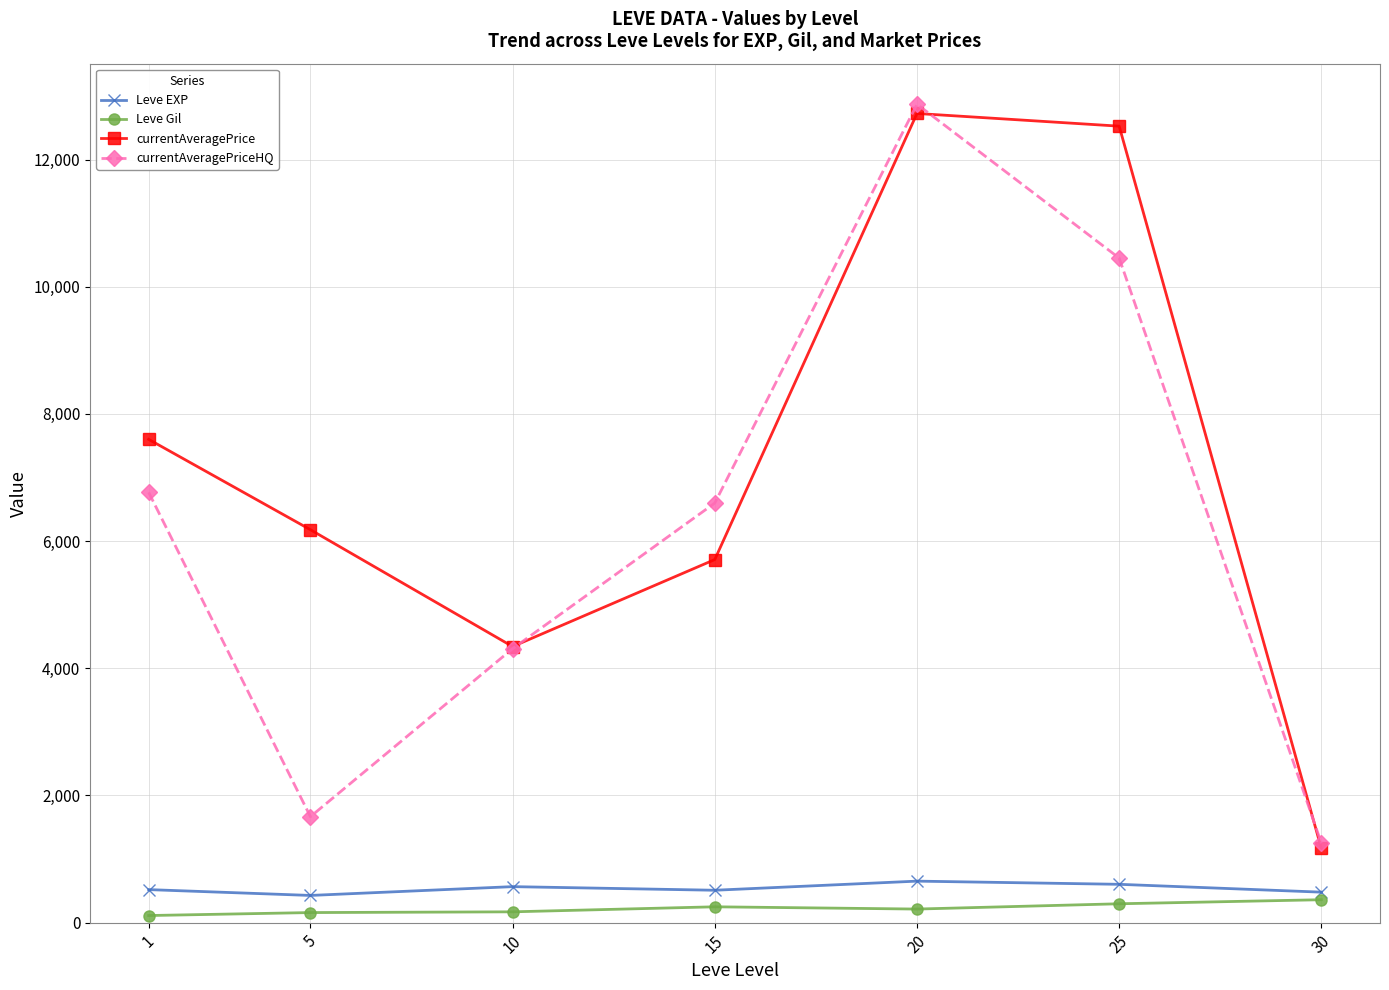

Does the chart display data point markers on the line(s)?

Yes